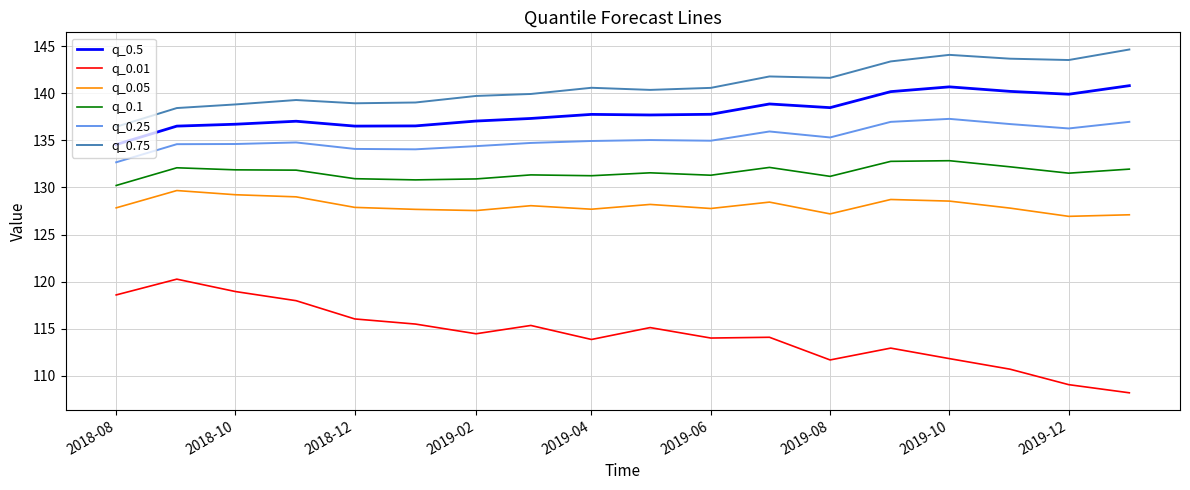

What is the difference between the maximum and minimum values in the q_0.1 series?

2.6